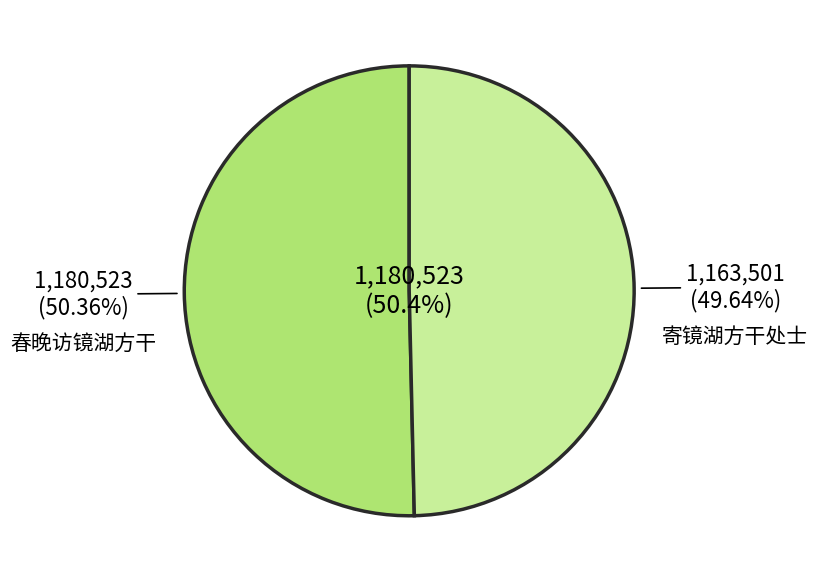

To the nearest percent, what portion does 寄镜湖方干处士 represent?

50%